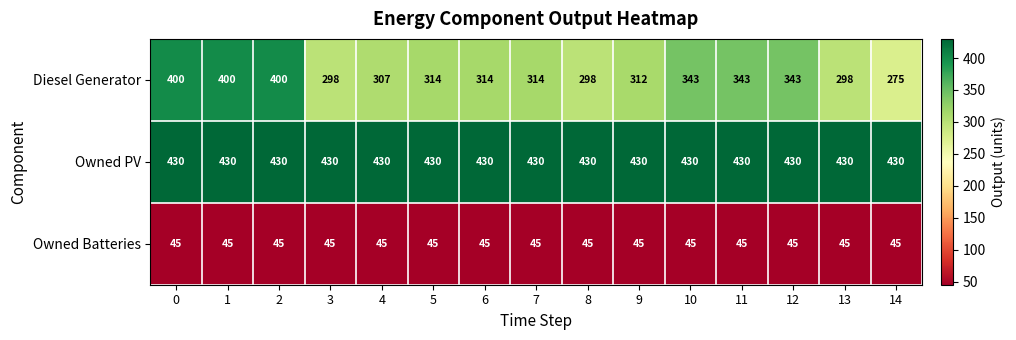

The Owned PV series shows 112 at 9. True or false?

False